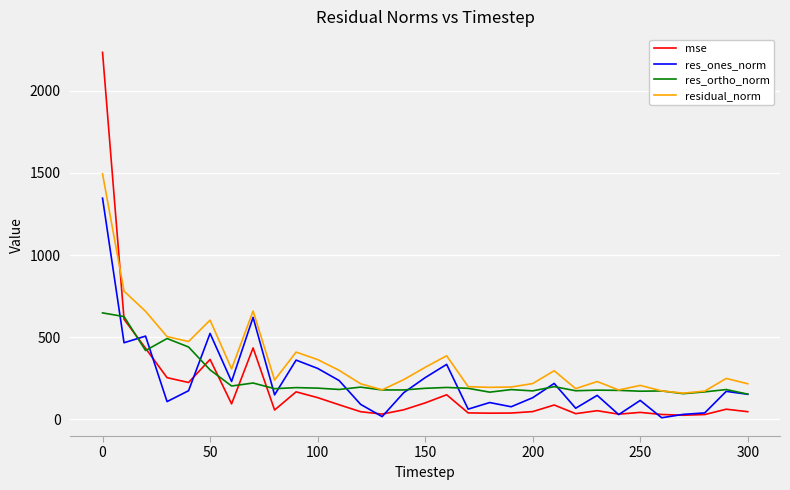

What is the greatest value displayed?

2234.1